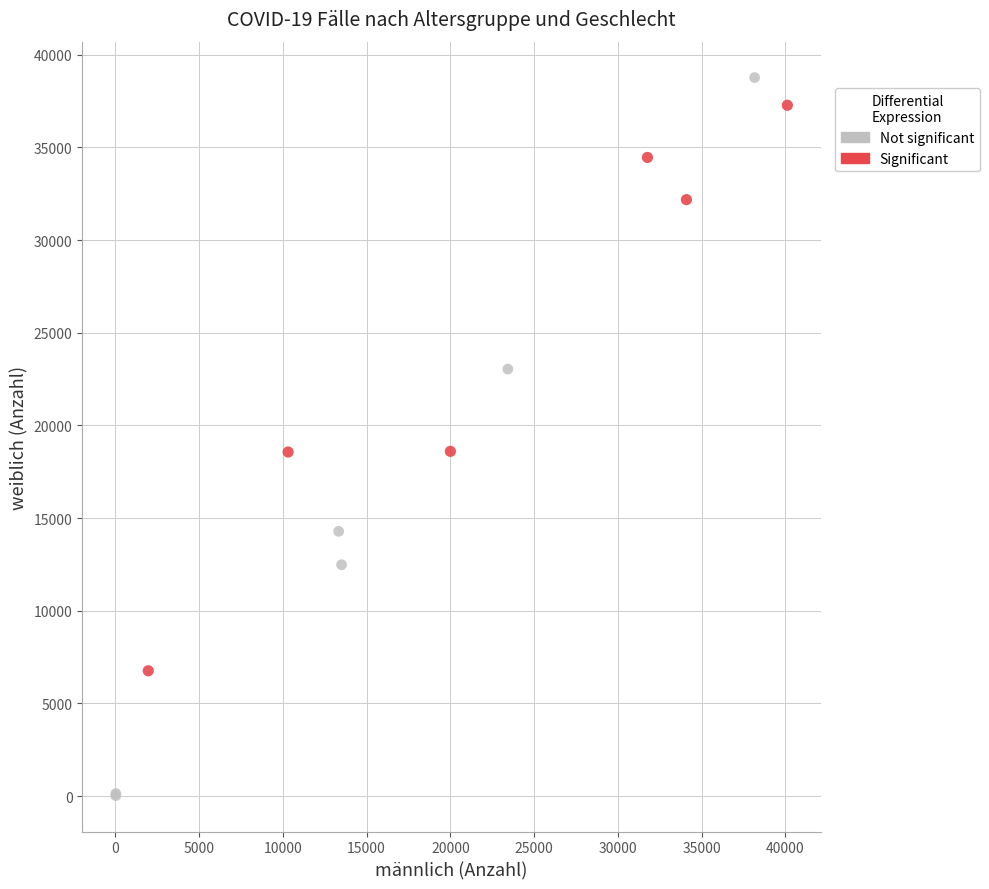

What are all the series names shown in the legend?

Not significant, Significant